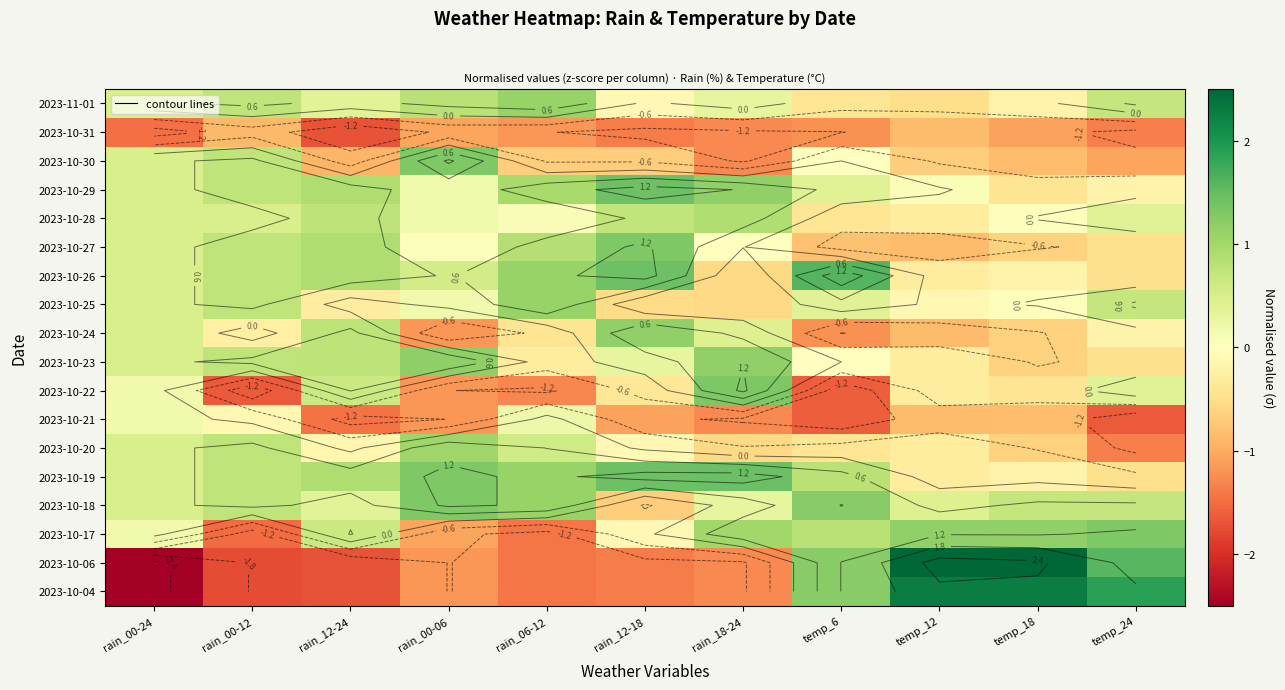

Is the value of 2023-10-20 at temp_24 greater than the value of 2023-10-28 at rain_18-24?

No